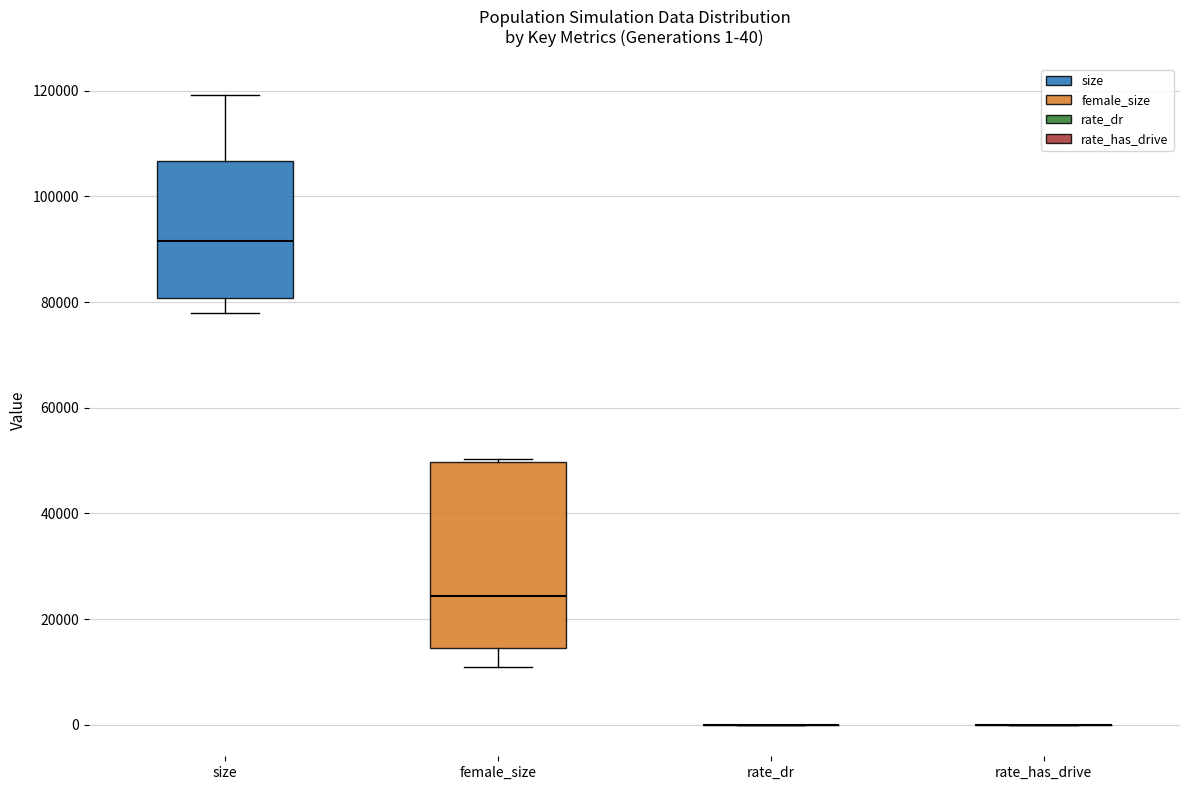

Comparing the boxes themselves (not the whiskers), which one is the tallest?

female_size